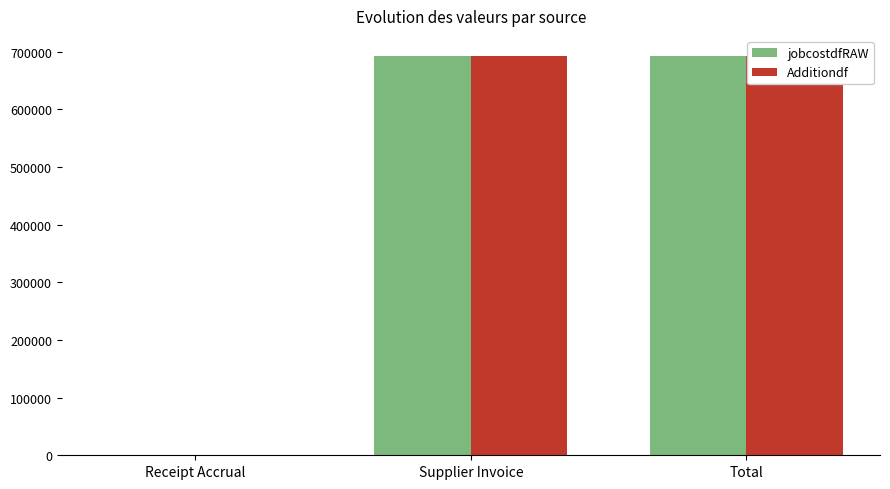

Reading left to right, extract all data points from this chart.

jobcostdfRAW: 0.0	692491.8	692491.8
Additiondf: 0.0	692491.8	692491.8